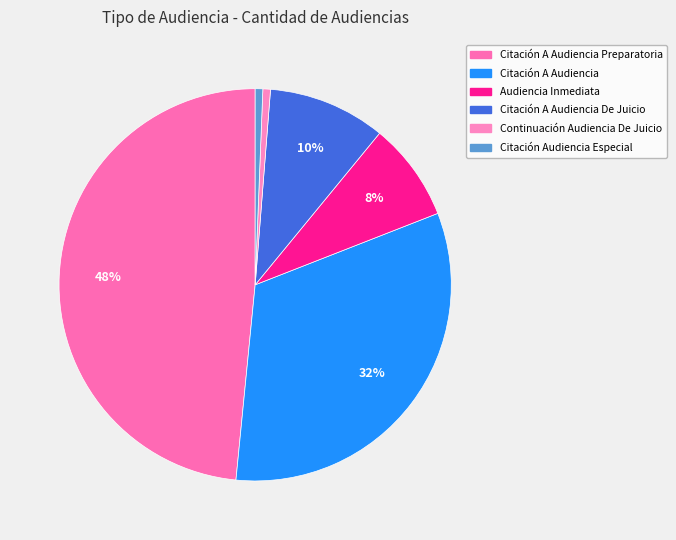

What is the smallest slice in the pie chart?

Continuación Audiencia De Juicio